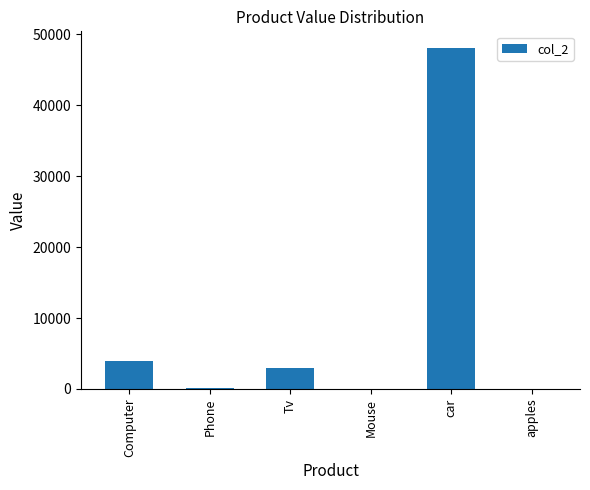

Where is the data nearest to the value 24015?

Computer